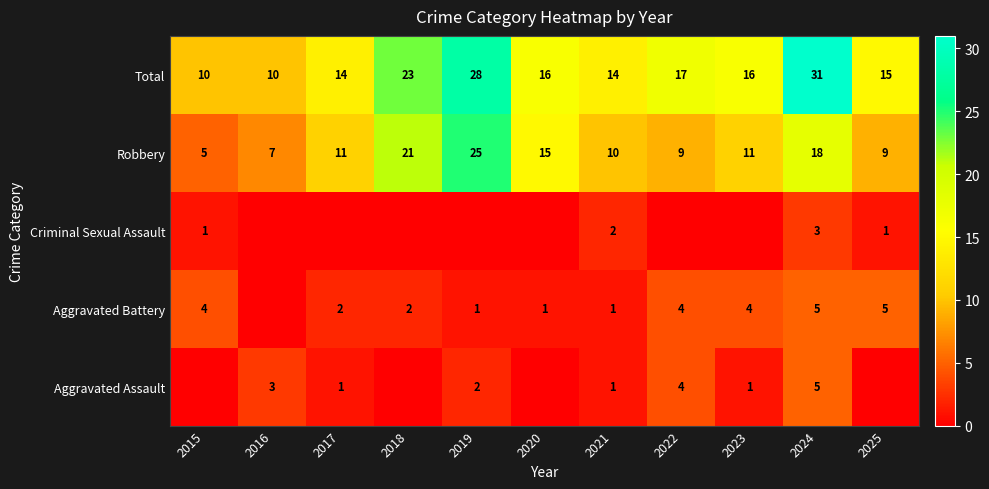

What is the difference between the highest and lowest values at 2021?

13